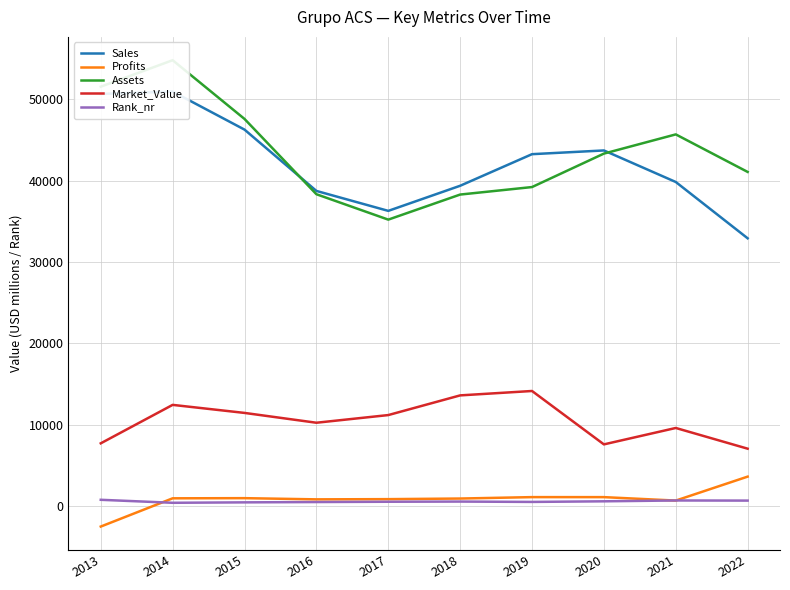

List the labels in order of Market_Value value, largest first.

2019, 2018, 2014, 2015, 2017, 2016, 2021, 2013, 2020, 2022